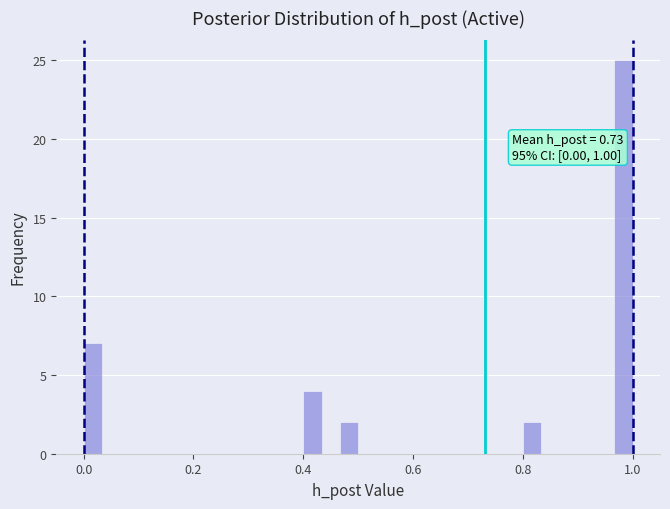

Read against the x-axis, roughly where is the centre of the tallest bar?

0.98